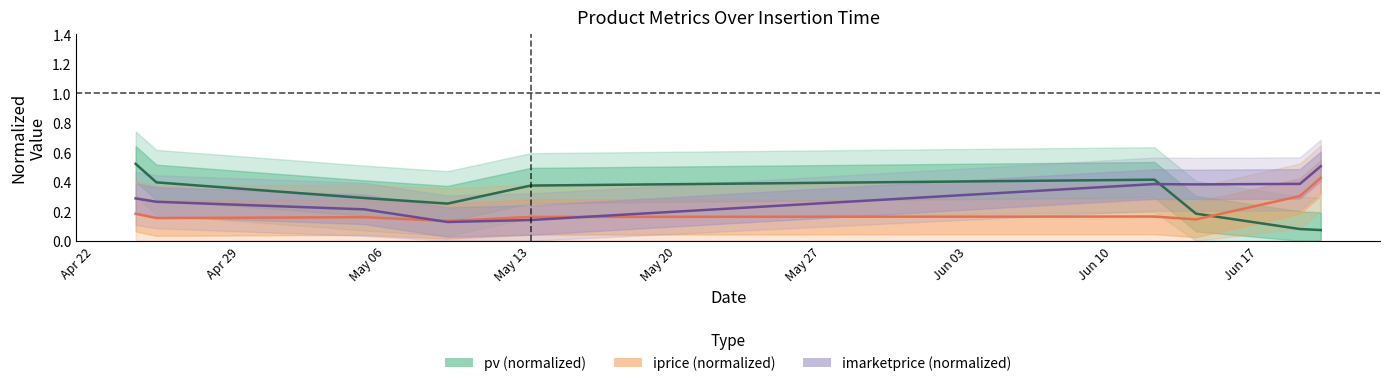

How many interior local peaks does the iprice (normalized) series have?

2